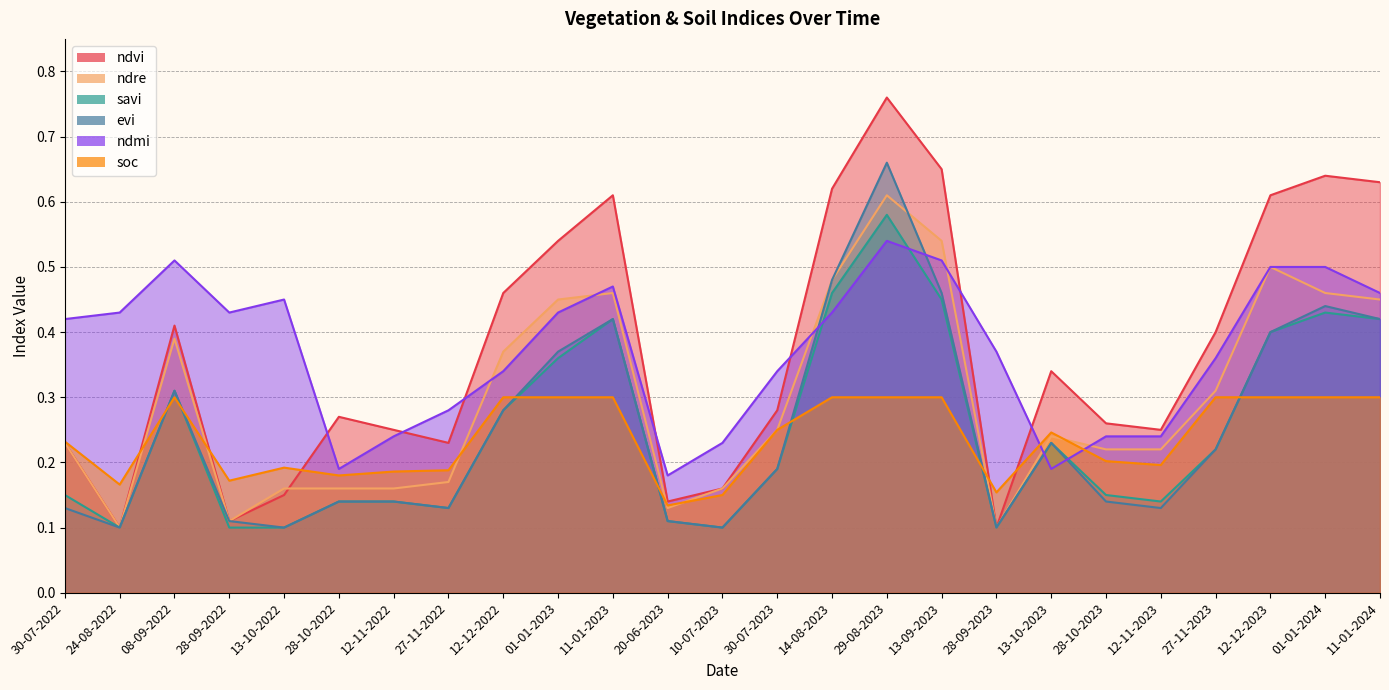

True or false: evi has more than 1 points higher than both neighbors.

True